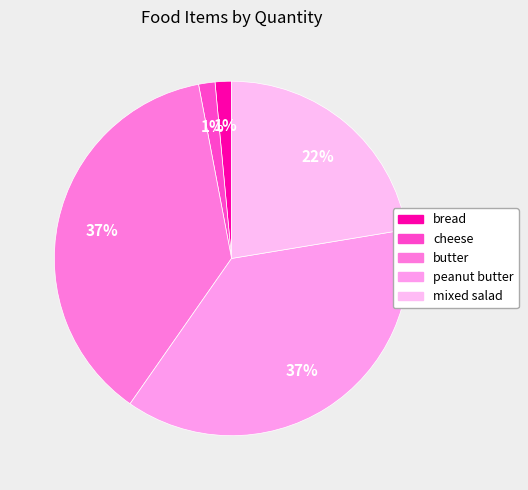

What is the ratio of the value at mixed salad to the value at peanut butter?

0.6